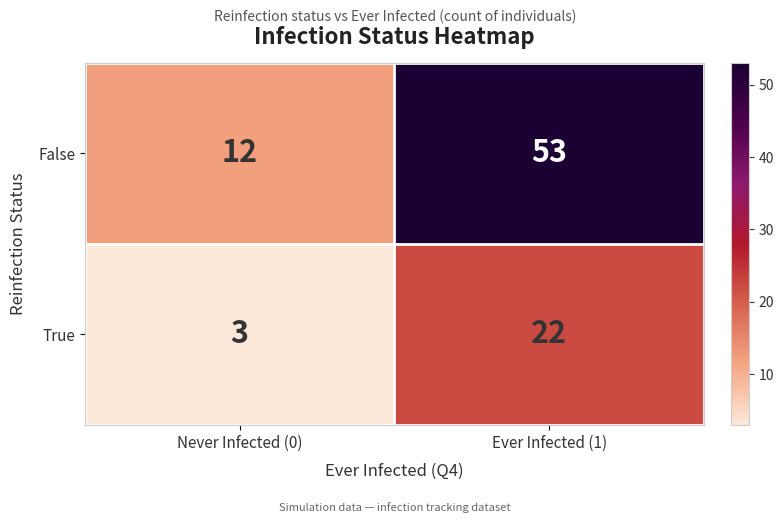

Read the False value at Never Infected (0), to the nearest 5.

10